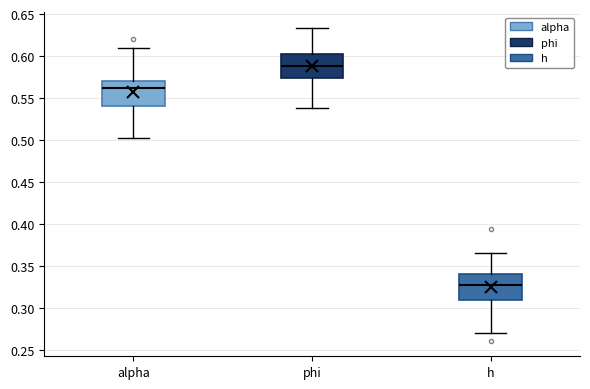

Reading left to right, transcribe this box plot: for each box, give where its median line is, the range the box spans, and where its two whiskers end, as read against the y-axis. The values are not printed on the chart, so give them approximately, as read against the axis.

alpha: median 0.565, box 0.540 to 0.570, whiskers 0.505 to 0.610
phi: median 0.590, box 0.575 to 0.605, whiskers 0.540 to 0.635
h: median 0.325, box 0.310 to 0.340, whiskers 0.270 to 0.365